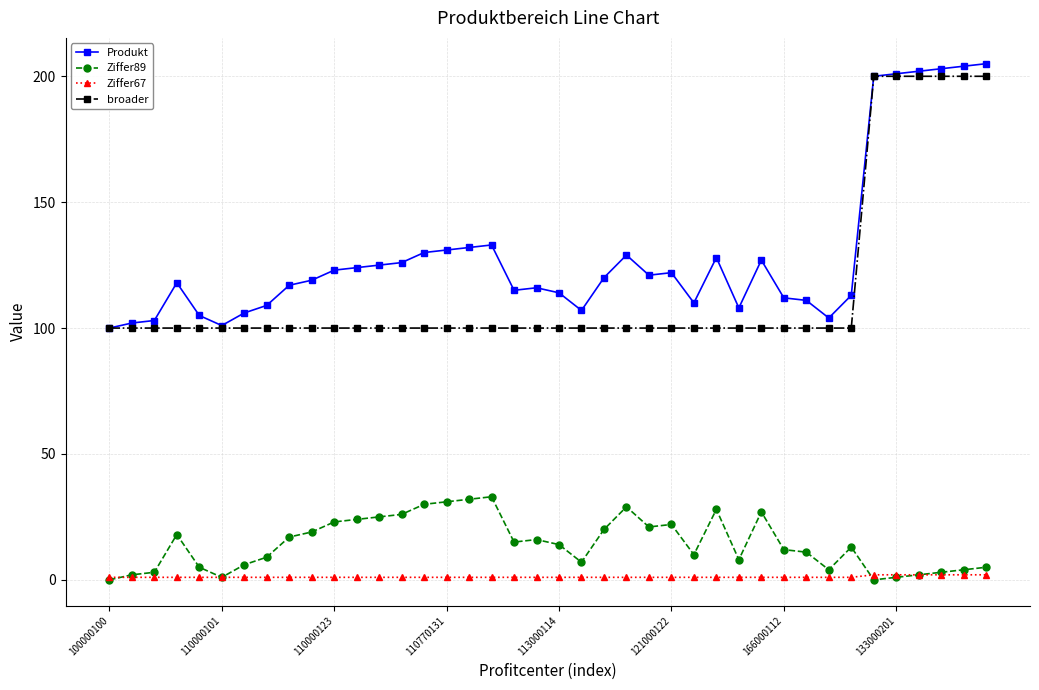

What is the maximum value shown in the chart?

205